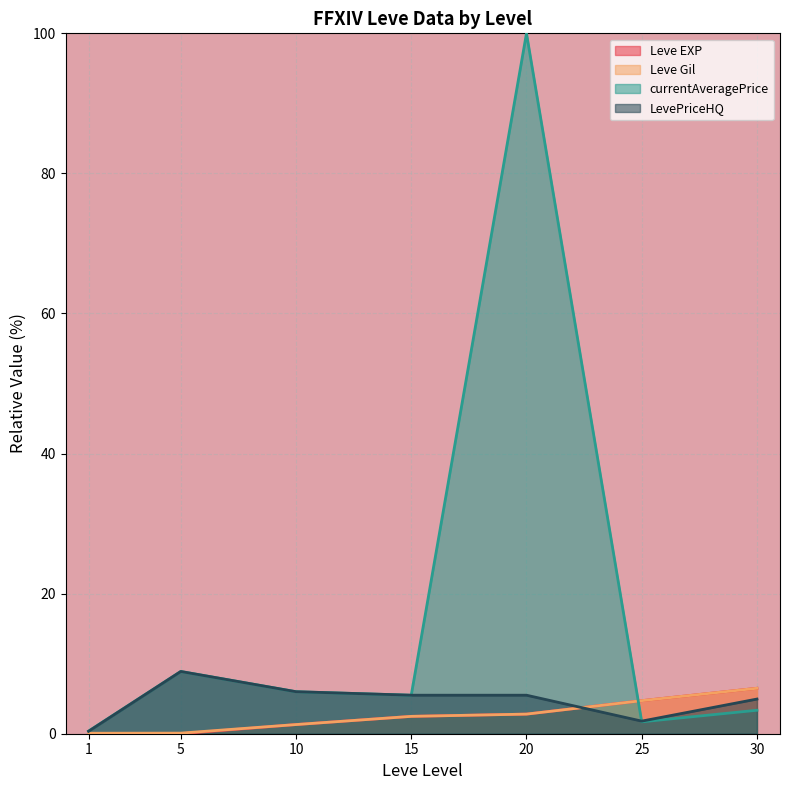

Count the number of categories in the chart.

7